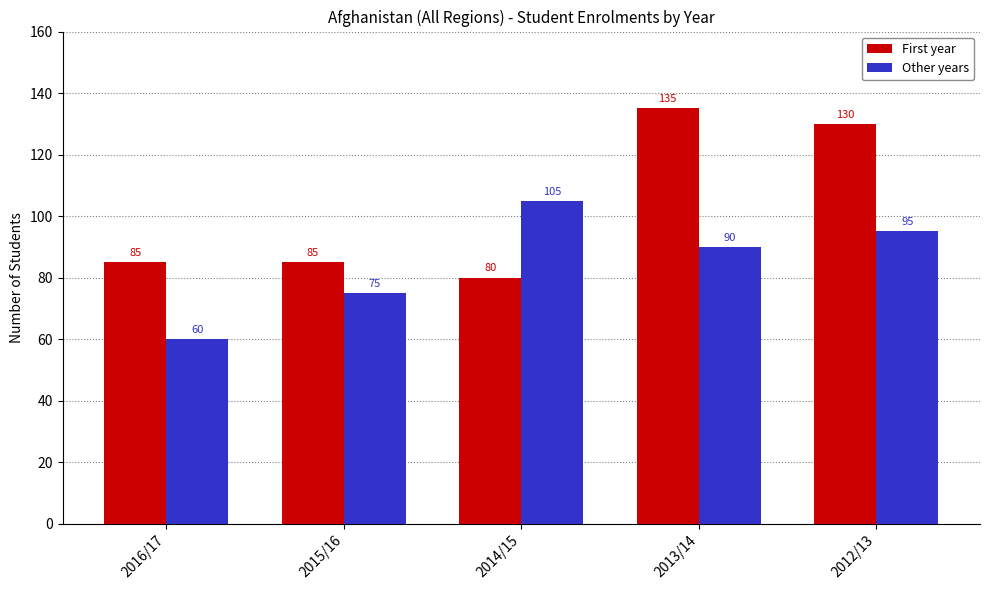

What is the difference between the Other years values at 2012/13 and 2013/14?

5